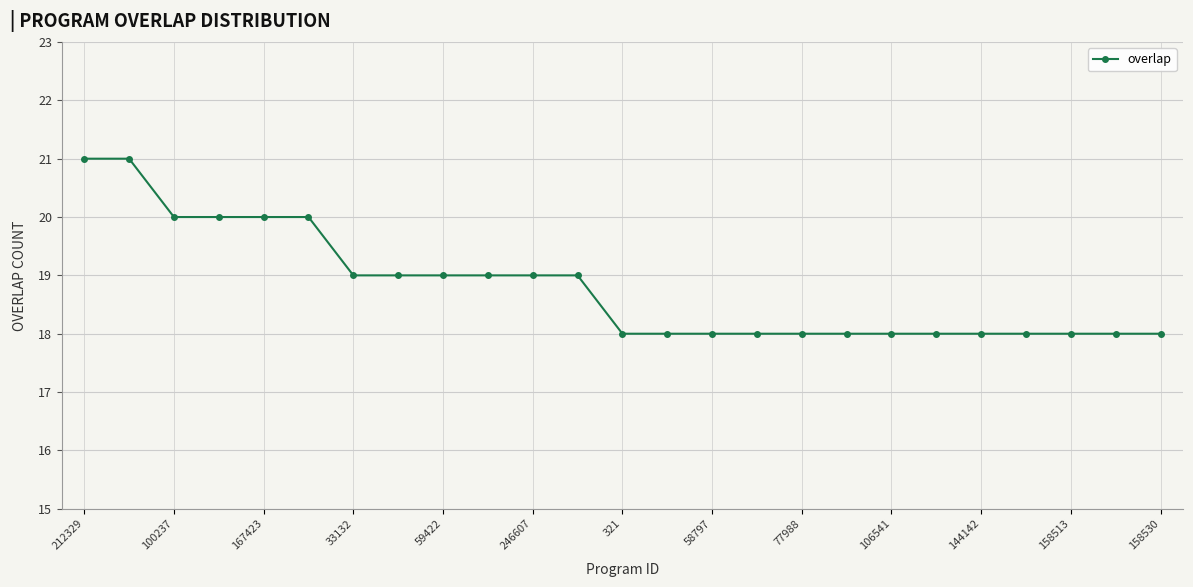

What is the average value?

19